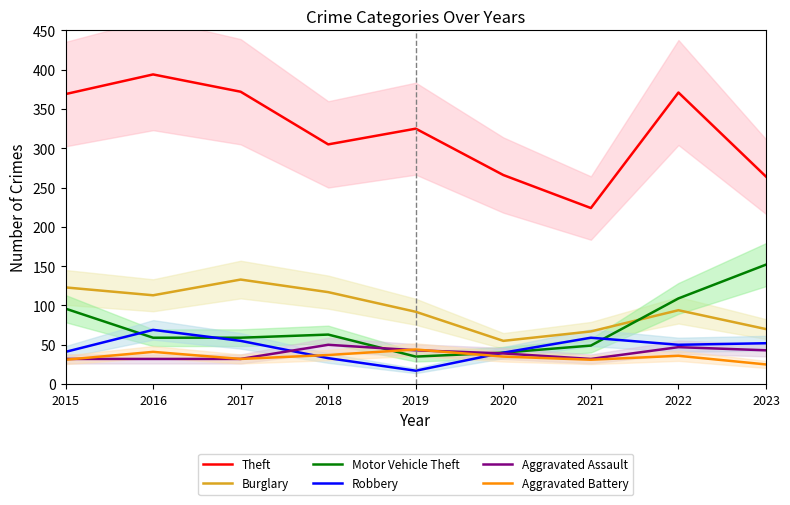

At 2019, list the series in order from largest to smallest.

Theft, Burglary, Aggravated Battery, Aggravated Assault, Motor Vehicle Theft, Robbery